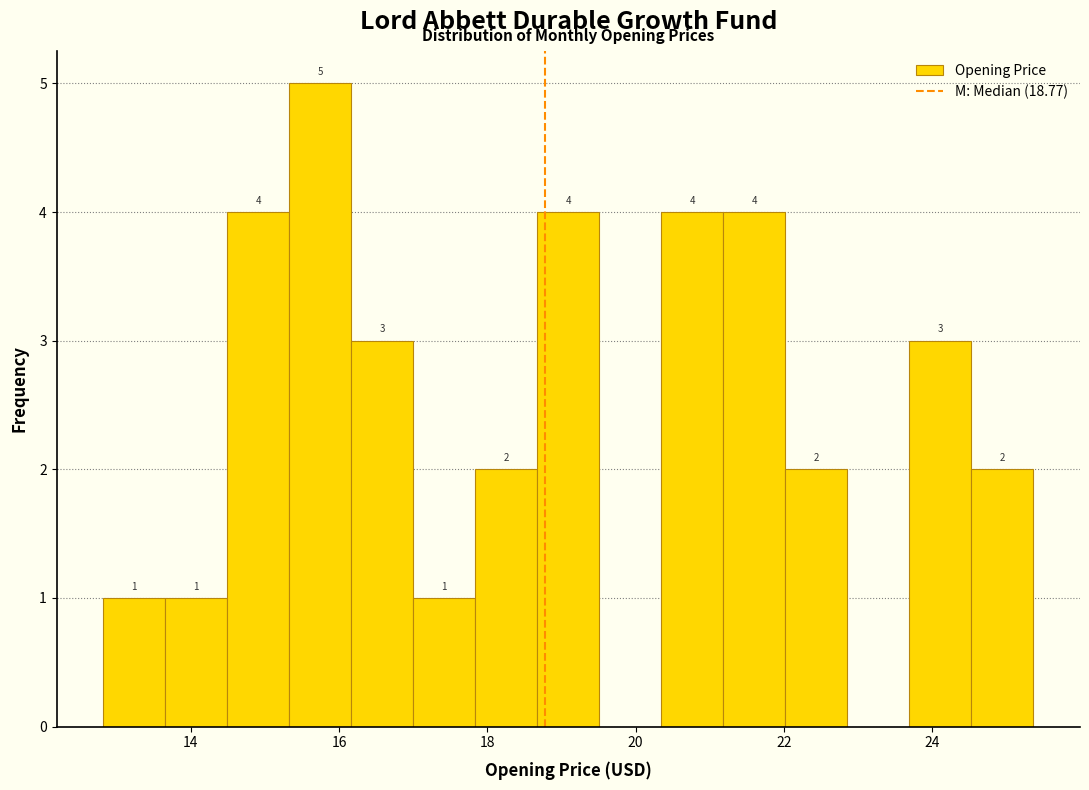

Over which range of the x-axis is the bar tallest?

15.4 to 16.2